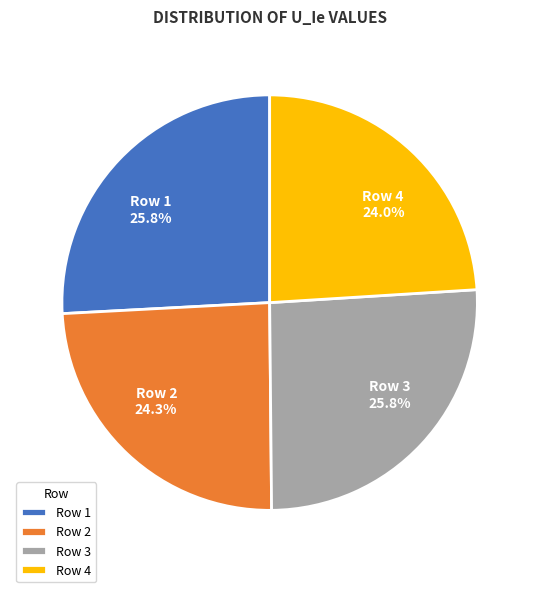

Does Row 3 account for over 50% of the chart?

No